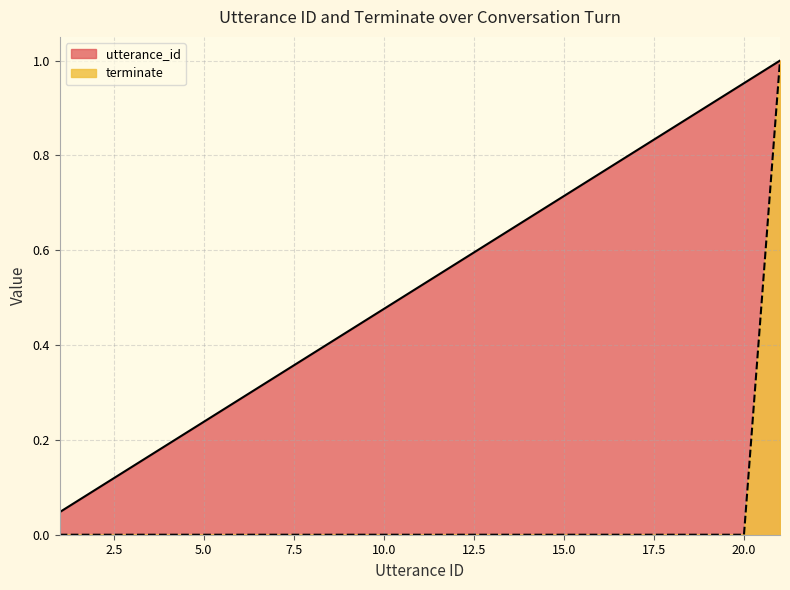

The value of terminate at 8 is 0.0. True or false?

True